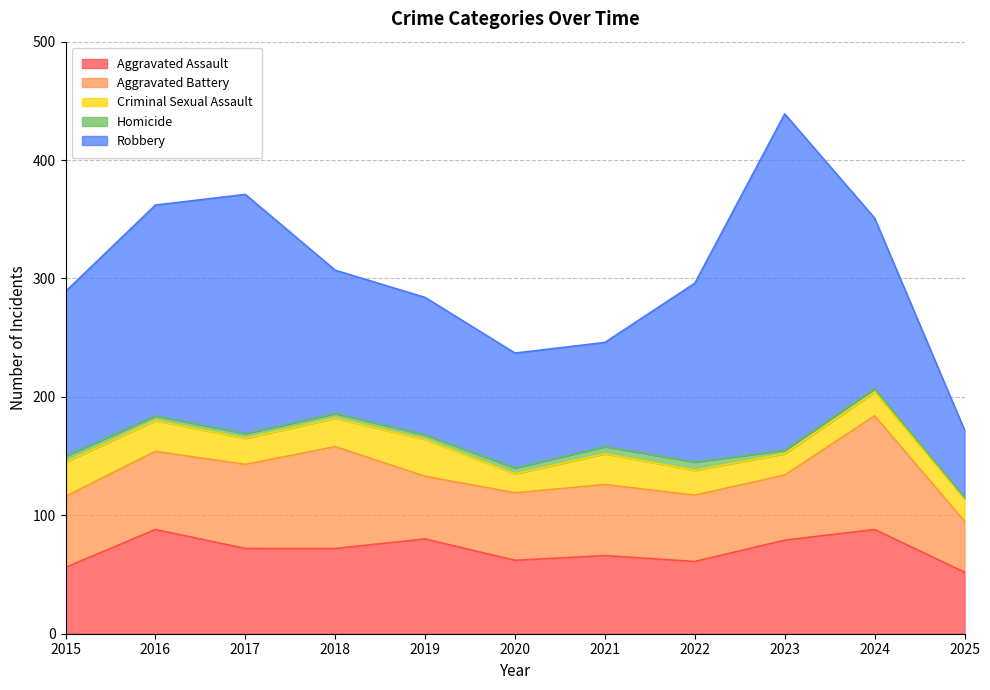

What is the value of the Aggravated Battery point at the 9th from the left?

55